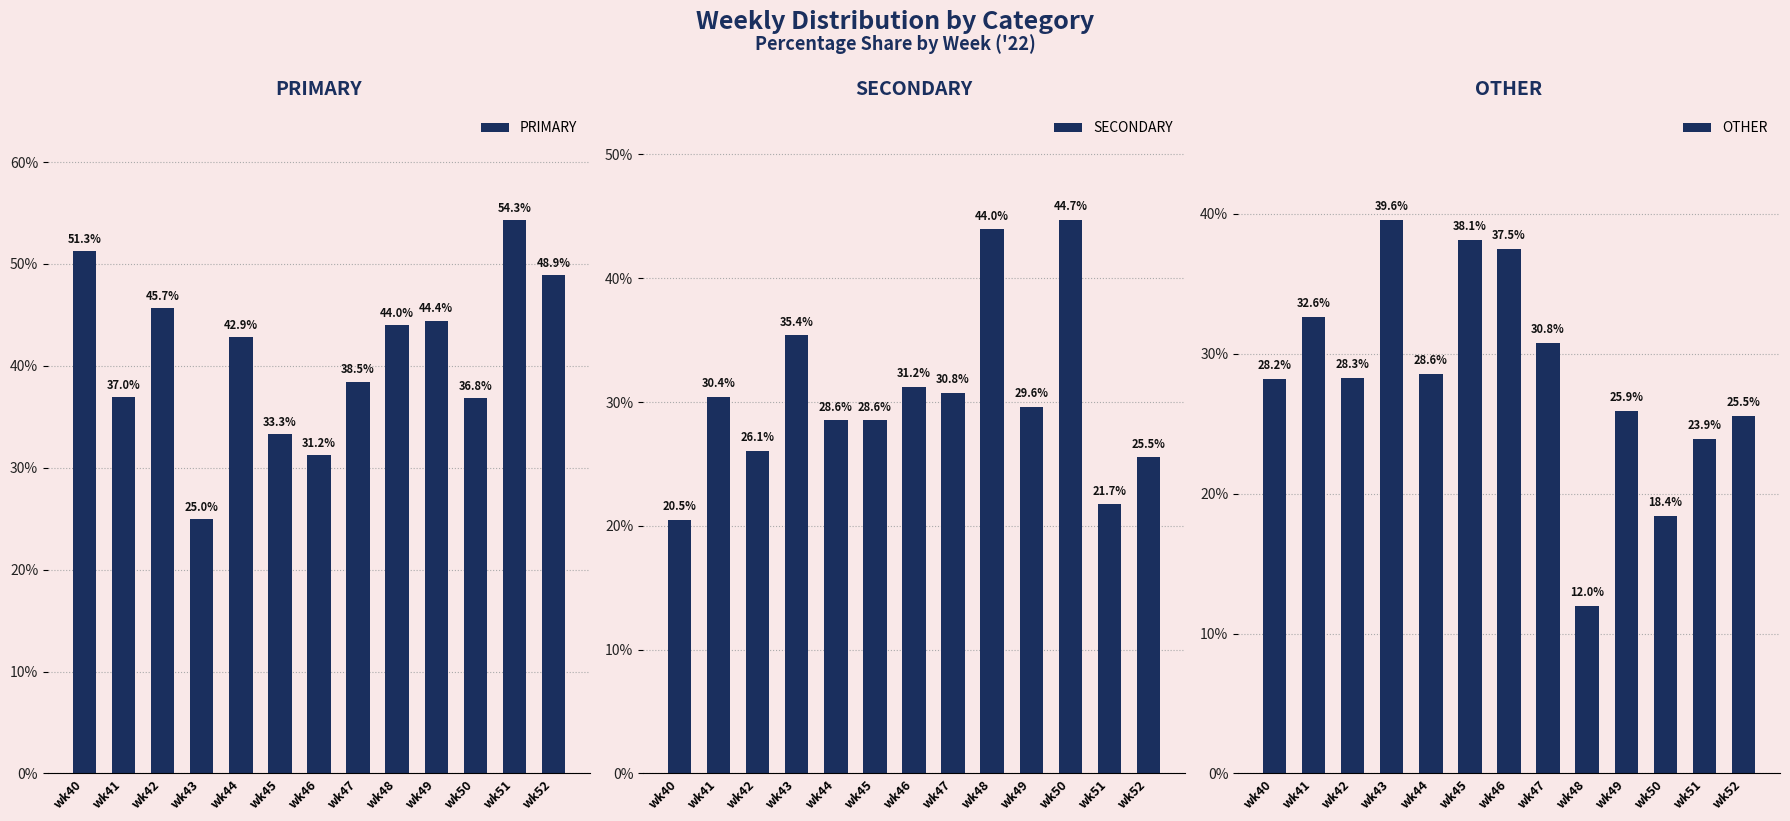

What is the difference between the PRIMARY values at wk52 and wk41?

12.0